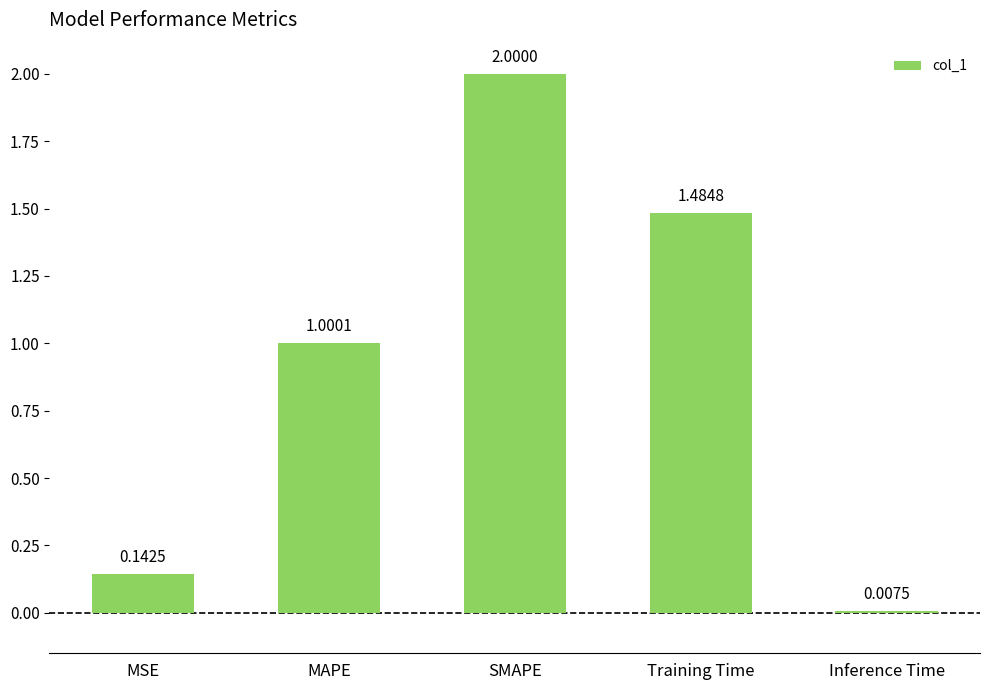

How many distinct data groups are displayed?

1